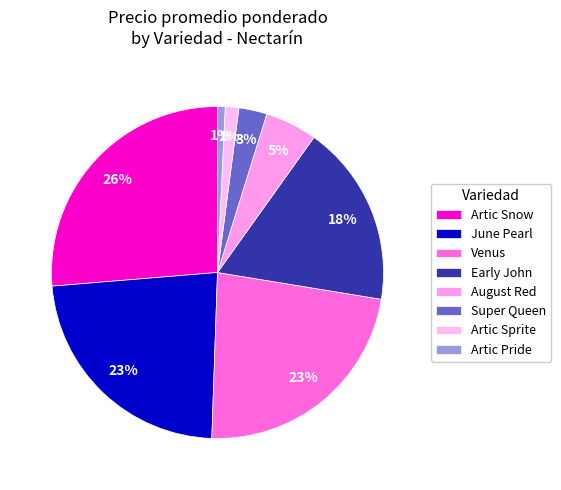

Which category has the biggest portion of the pie?

Artic Snow